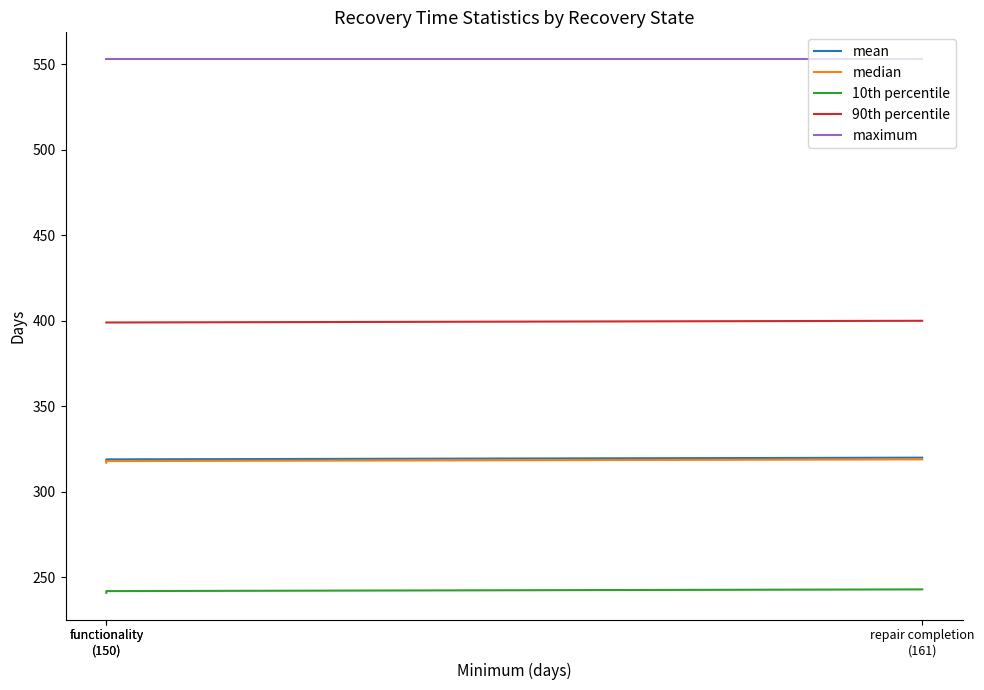

What is the difference between the highest and lowest values at functionality
(150)?

312